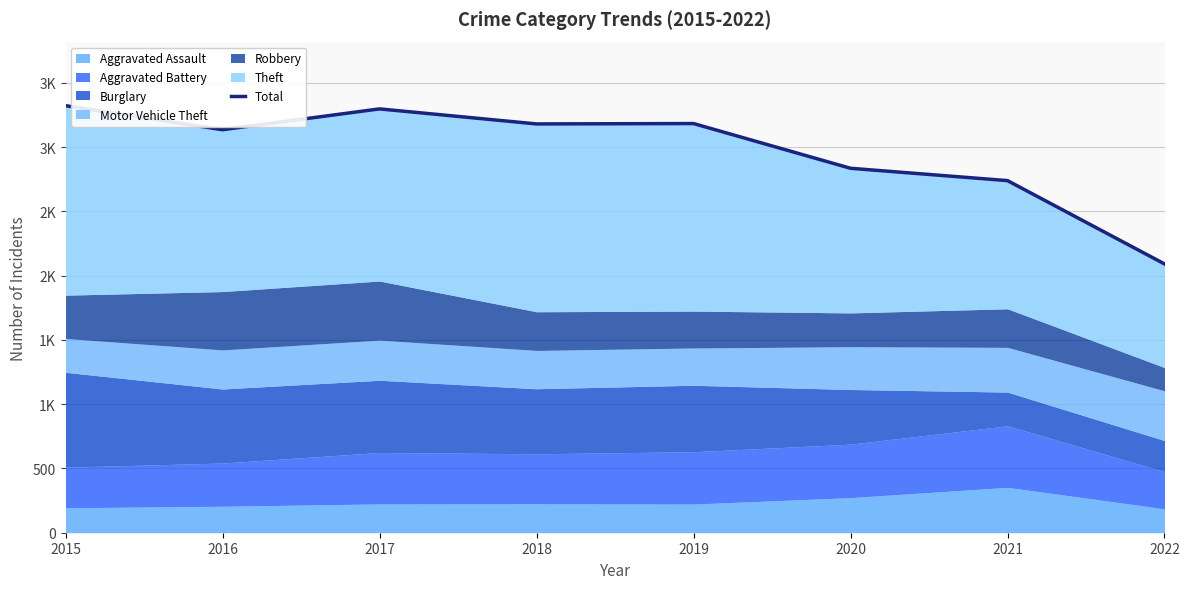

What is the change in value from 2016 to 2017?

+162